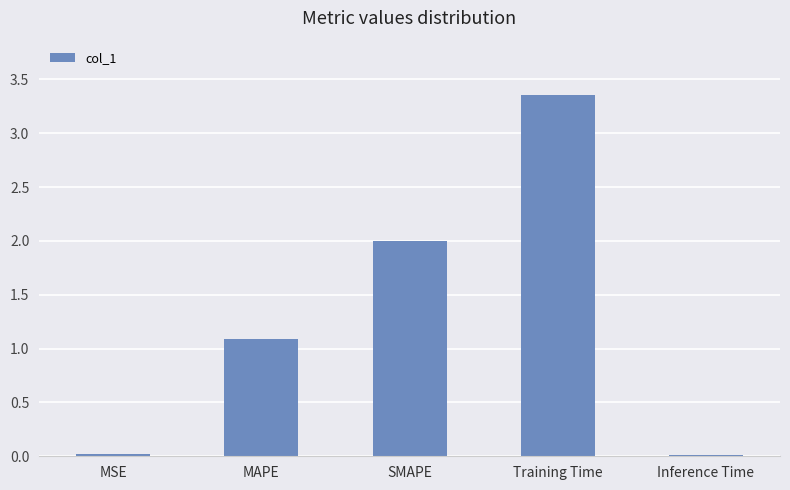

How many bars are there in total?

5